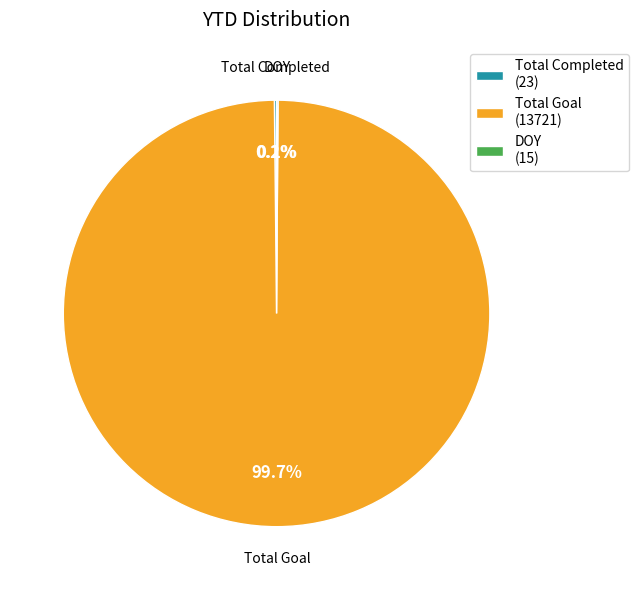

To the nearest percent, what is the average slice percentage?

33%